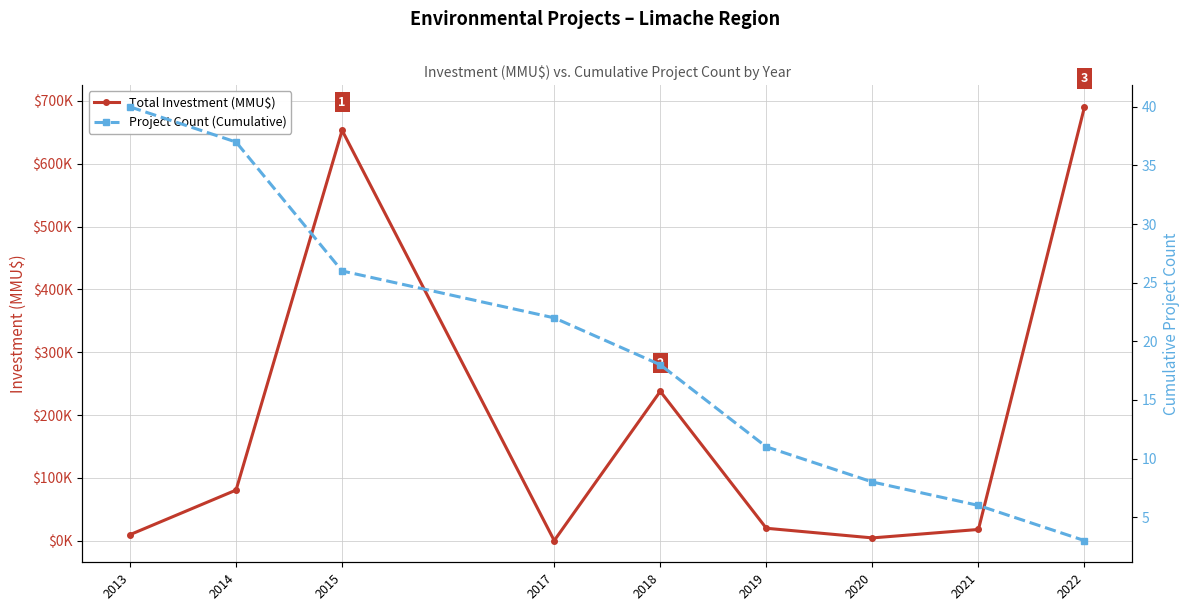

Rank the series by their average value, from highest to lowest.

Total Investment (MMU$), Project Count (Cumulative)